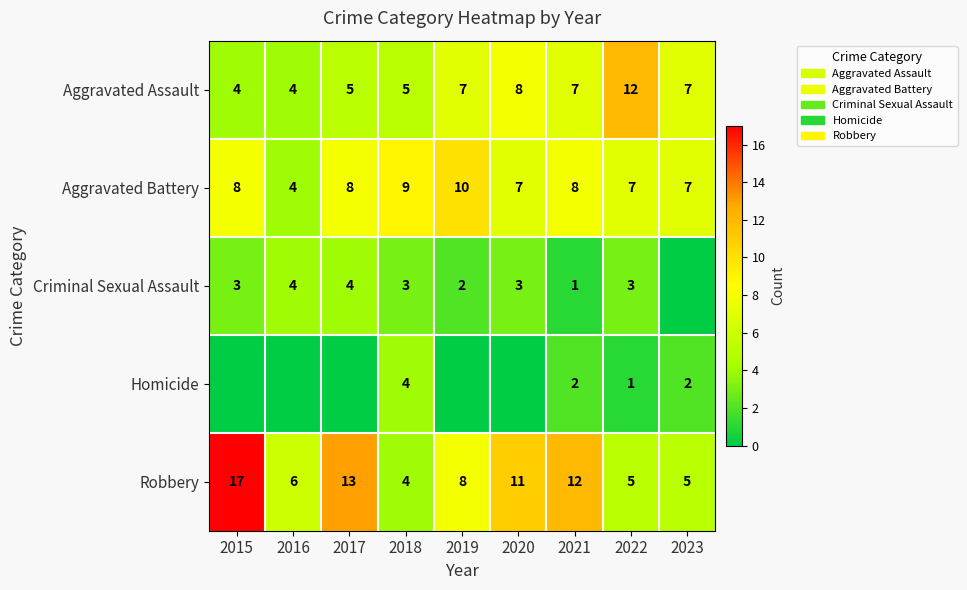

What is the difference between the second highest and second lowest values in the Robbery series?

8